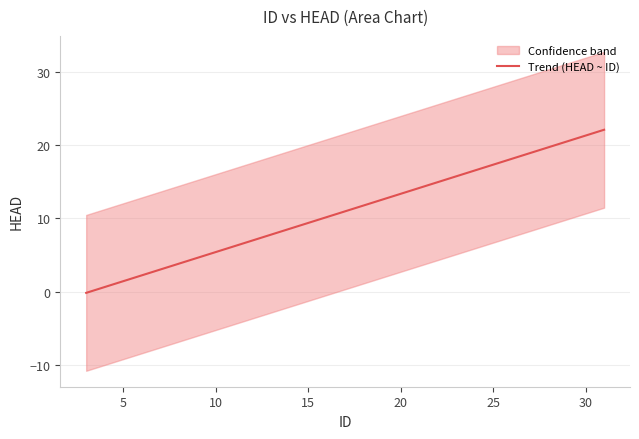

True or false: the data has more than 2 interior local peaks.

False